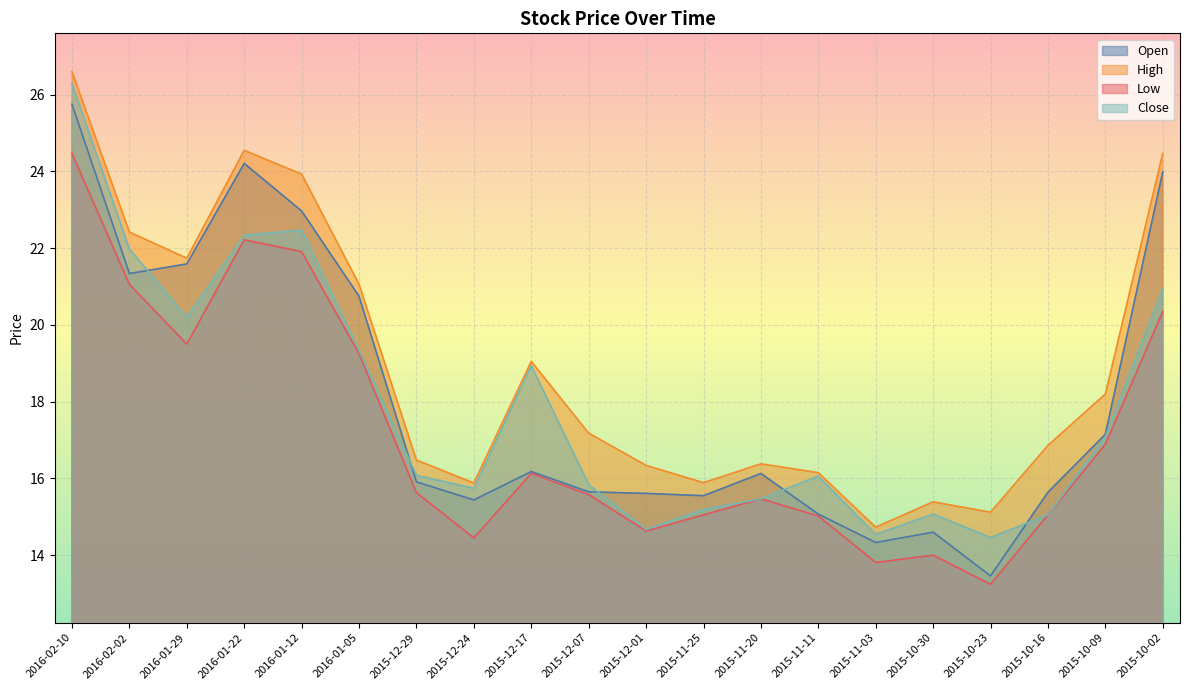

At 2015-10-02, list the series in order from largest to smallest.

High, Open, Close, Low